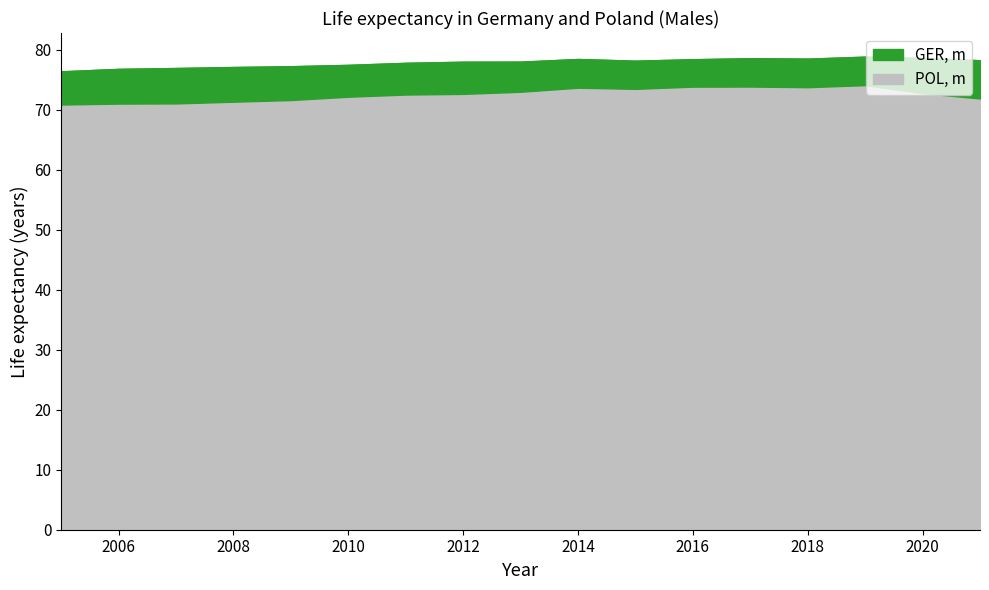

How many categories are shown in the chart?

17